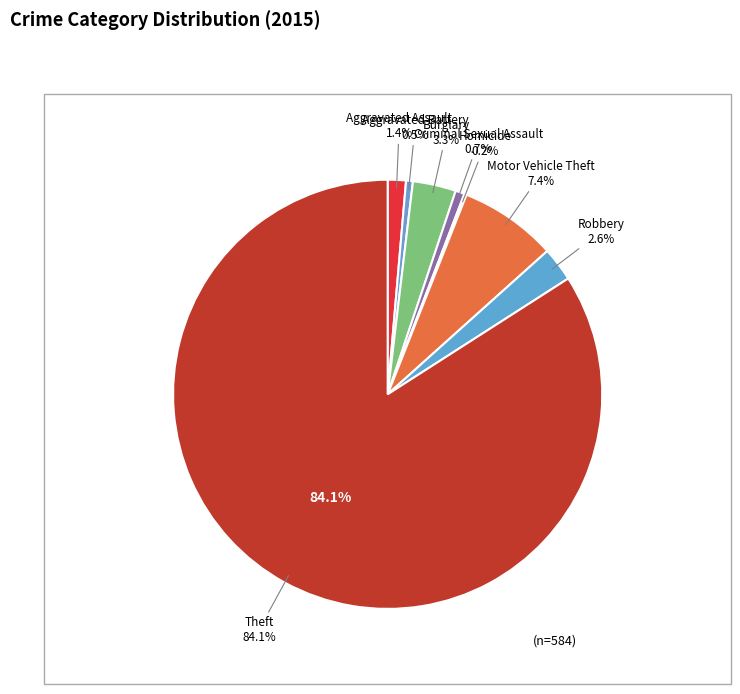

How many segments does this pie chart have?

8